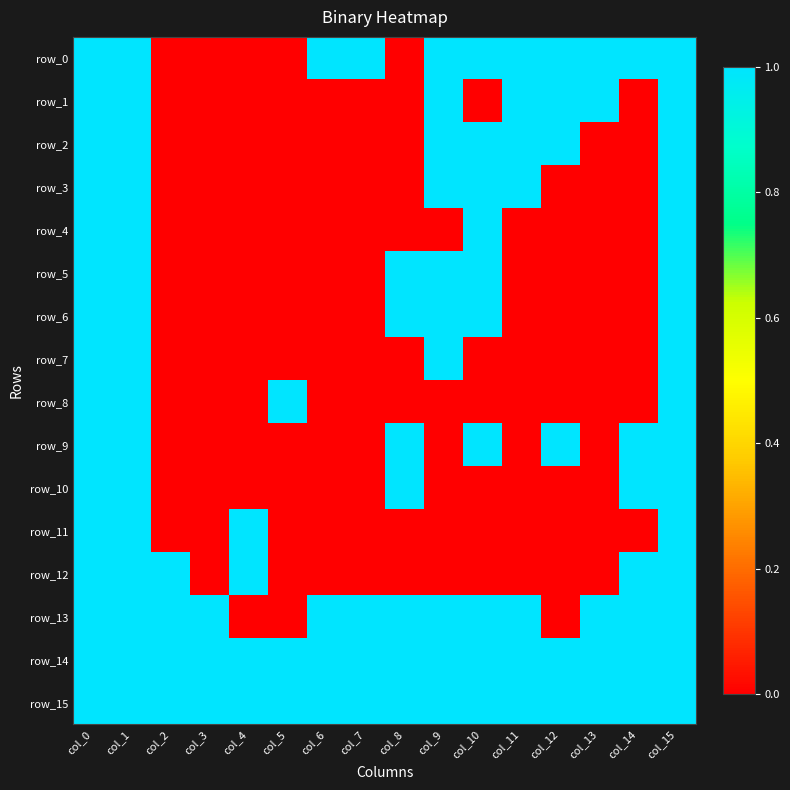

At which category does the chart reach its minimum across all series?

col_2